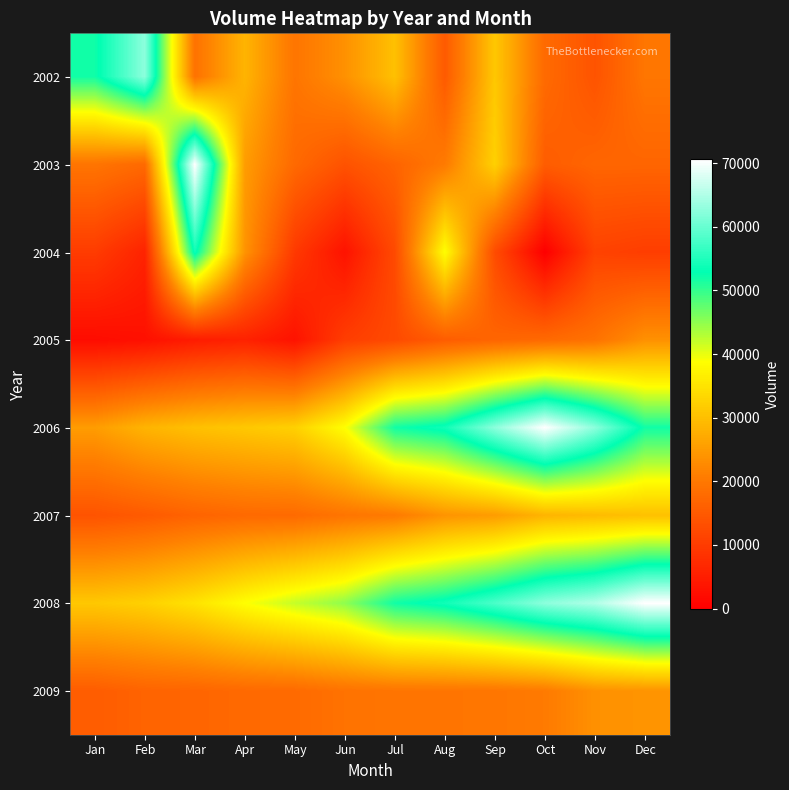

What is the spread (max minus min) of values at Apr?

33100